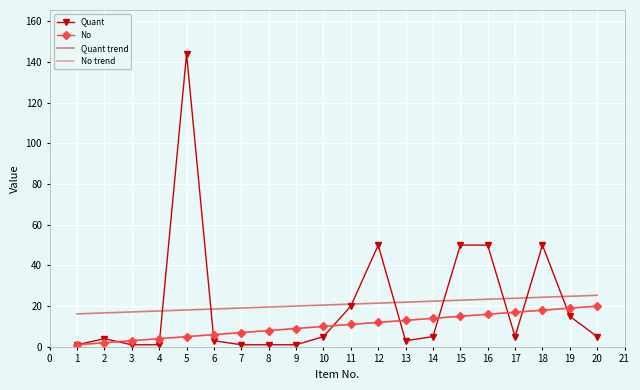

True or false: No trend has a value of 16.1 at 9.

False